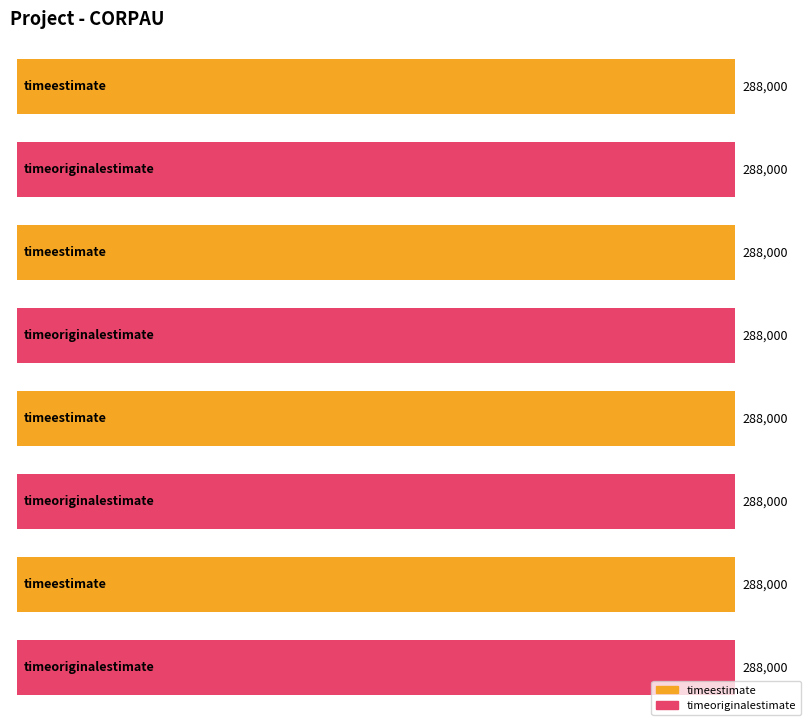

Which series has the widest spread of values?

timeestimate